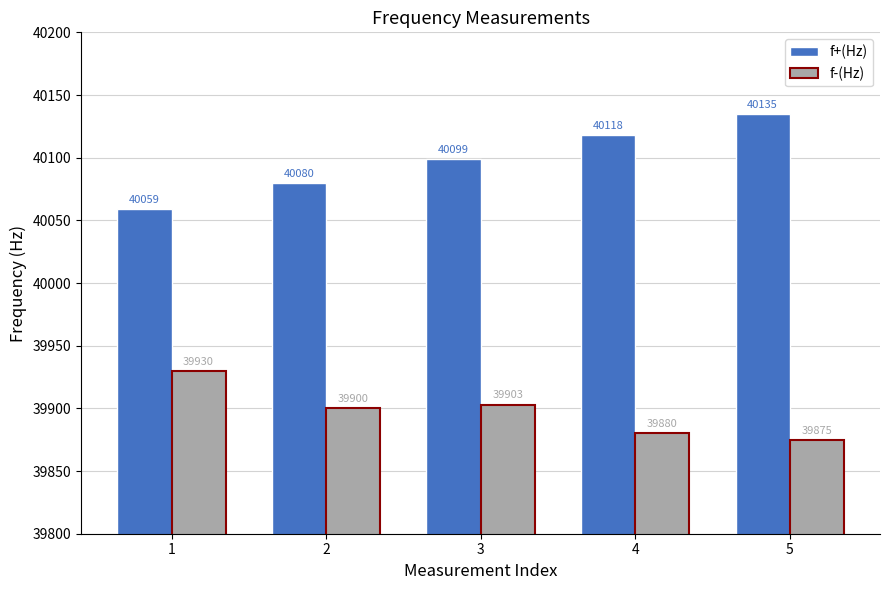

What are all the series names shown in the legend?

f+(Hz), f-(Hz)